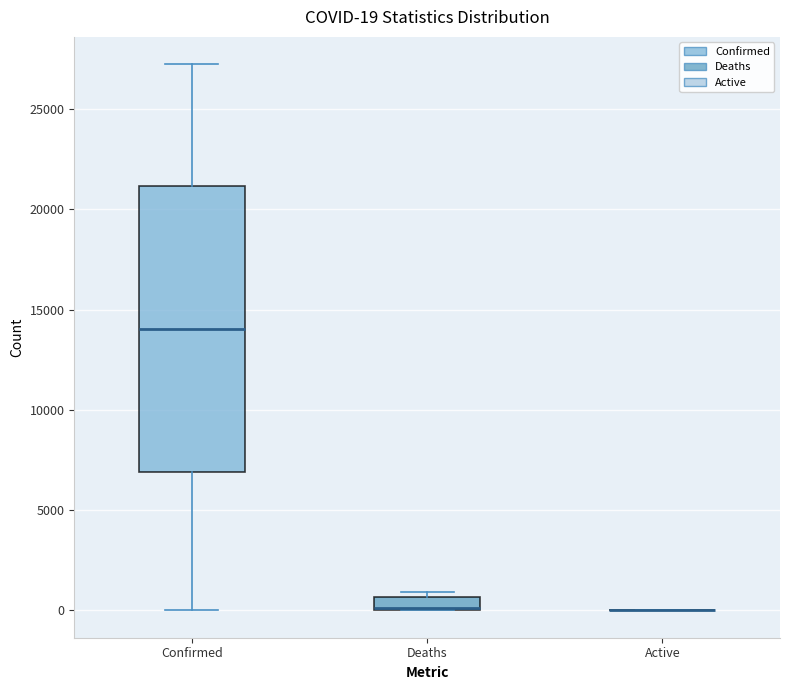

Which box is the tallest, from its lower edge to its upper edge?

Confirmed